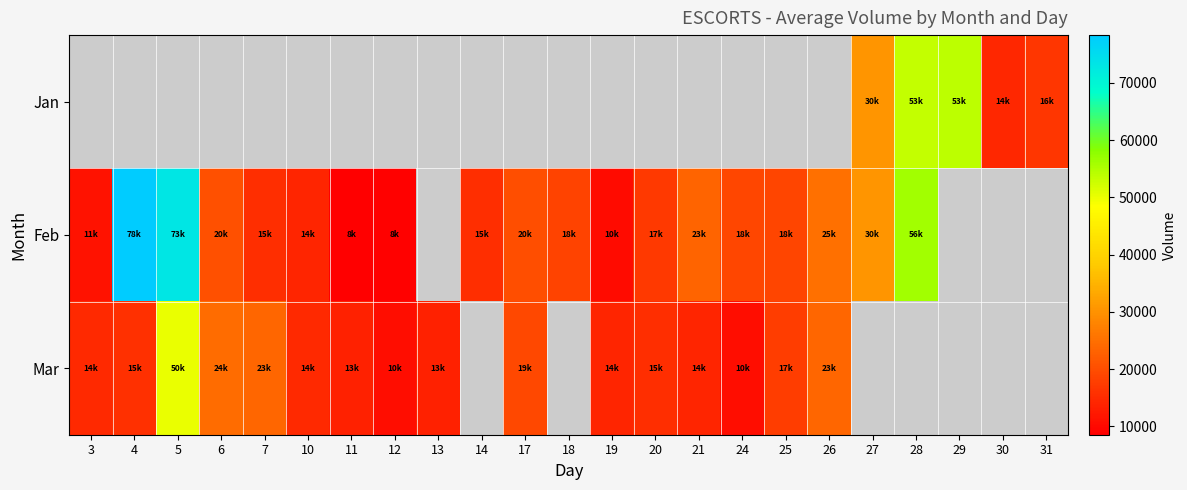

What is the sum of the Feb values at 20 and 4?

95588.0